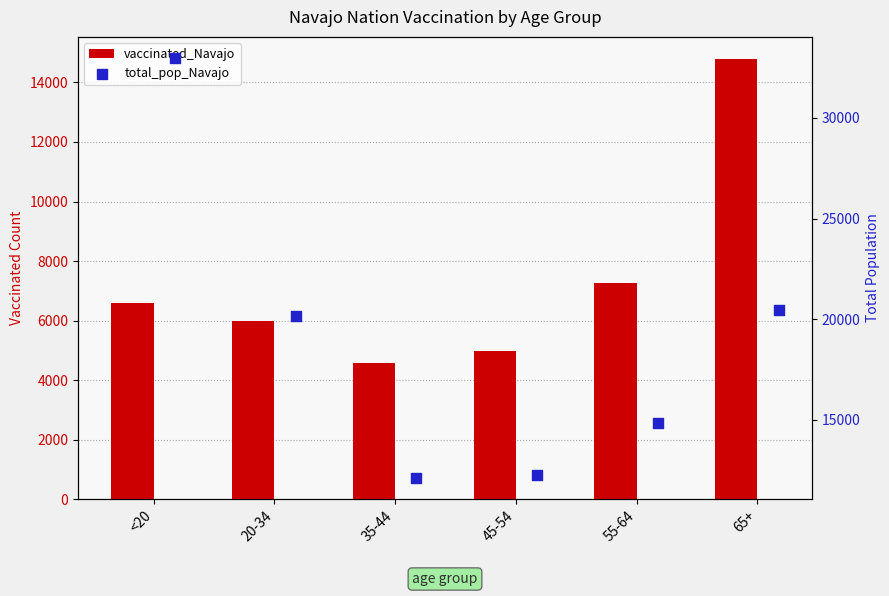

Which series has the largest total across all categories?

total_pop_Navajo